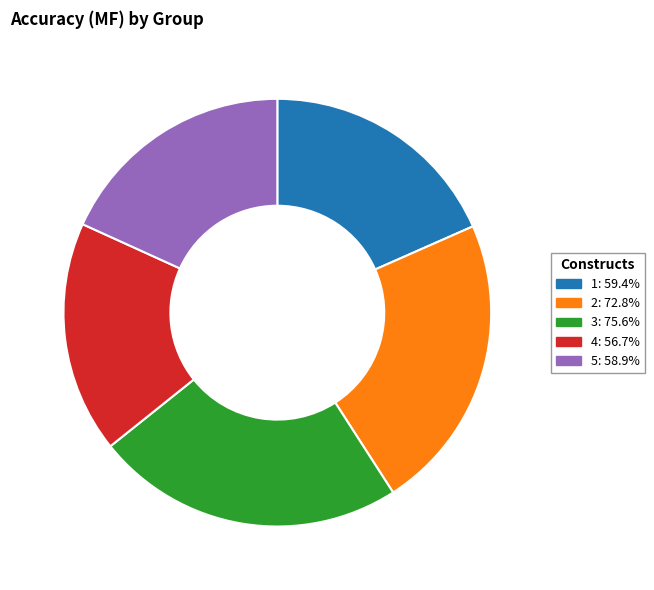

Is the sum of 2 and 4 greater than half?

No